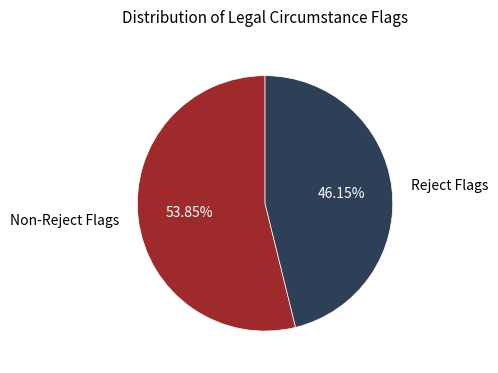

How many segments does this pie chart have?

2